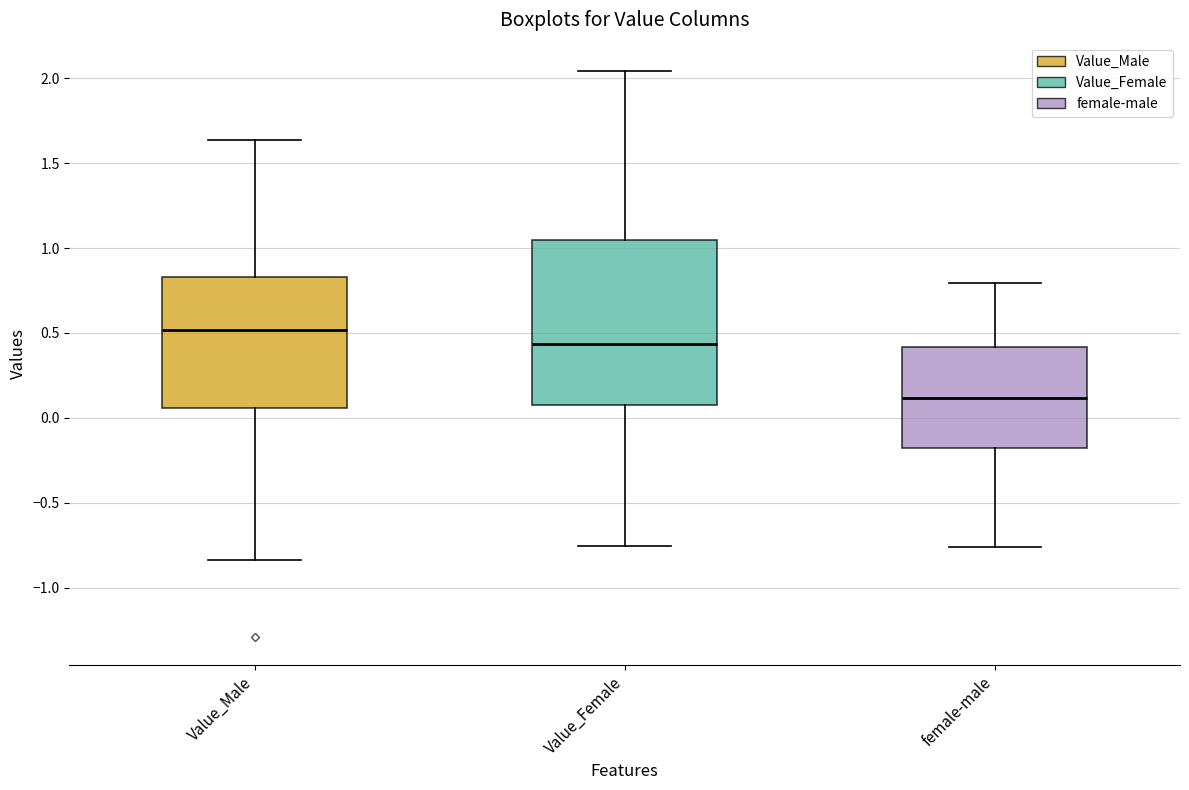

Which box has the highest median line?

Value_Male